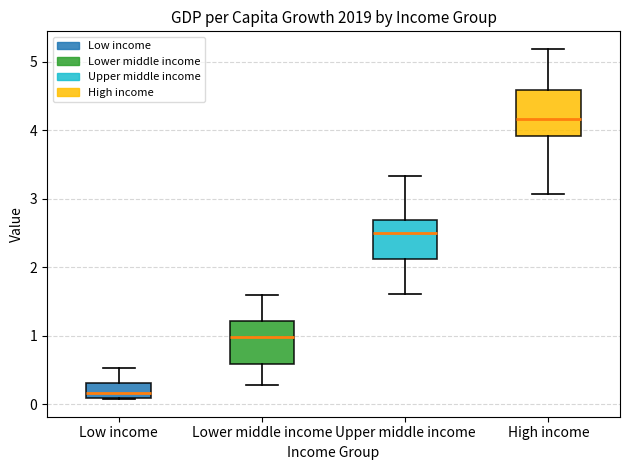

Where does the median line of the box for High income sit on the y-axis? The values are not printed on the chart, so give them approximately, as read against the axis.

4.2